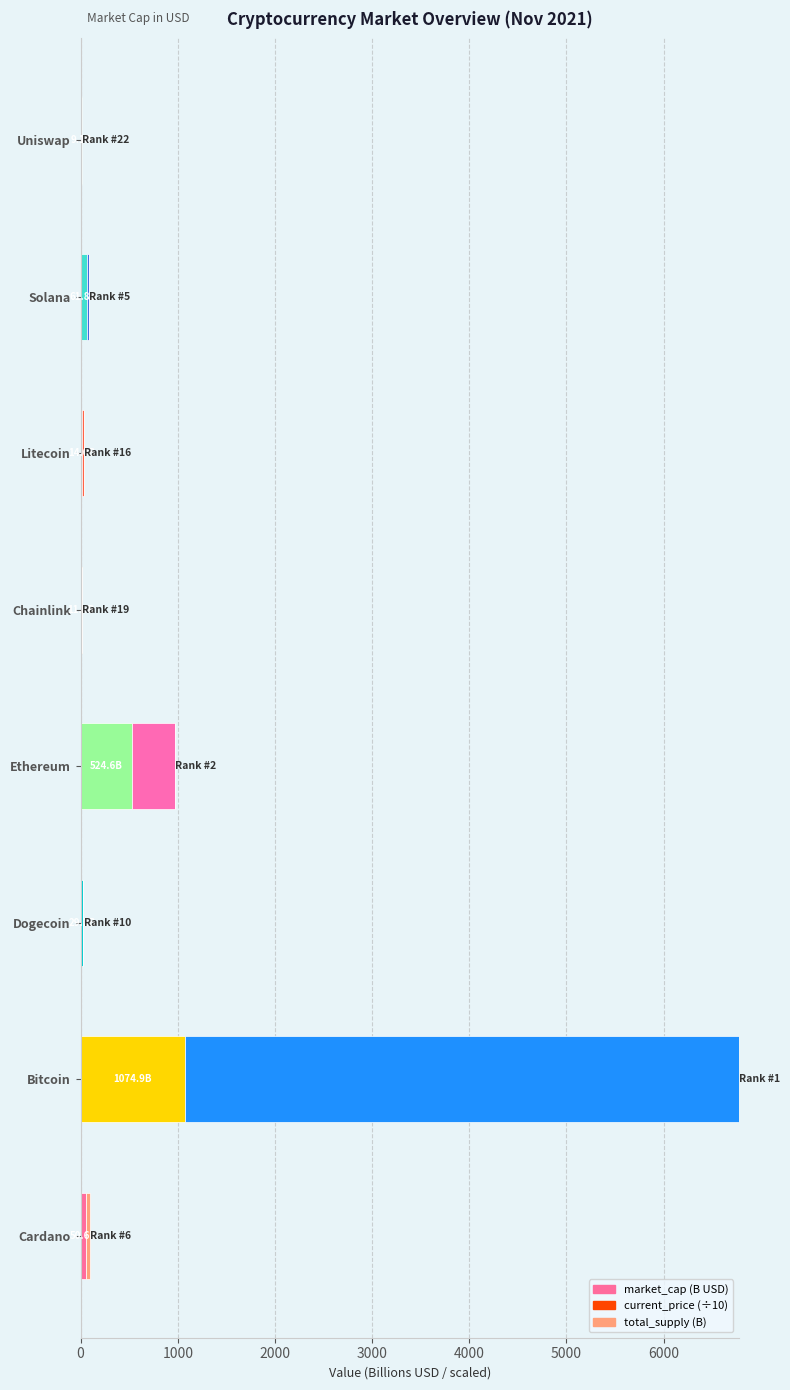

At which category is the sum across all series the highest?

Bitcoin